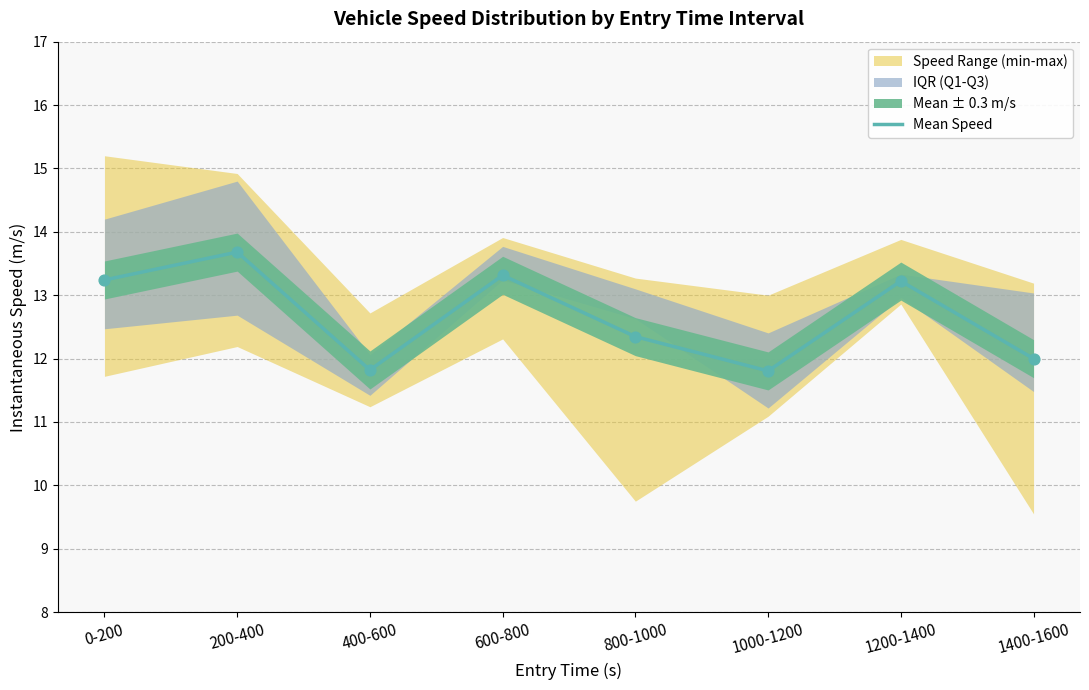

What is the change in value from 200-400 to 600-800?

-0.4